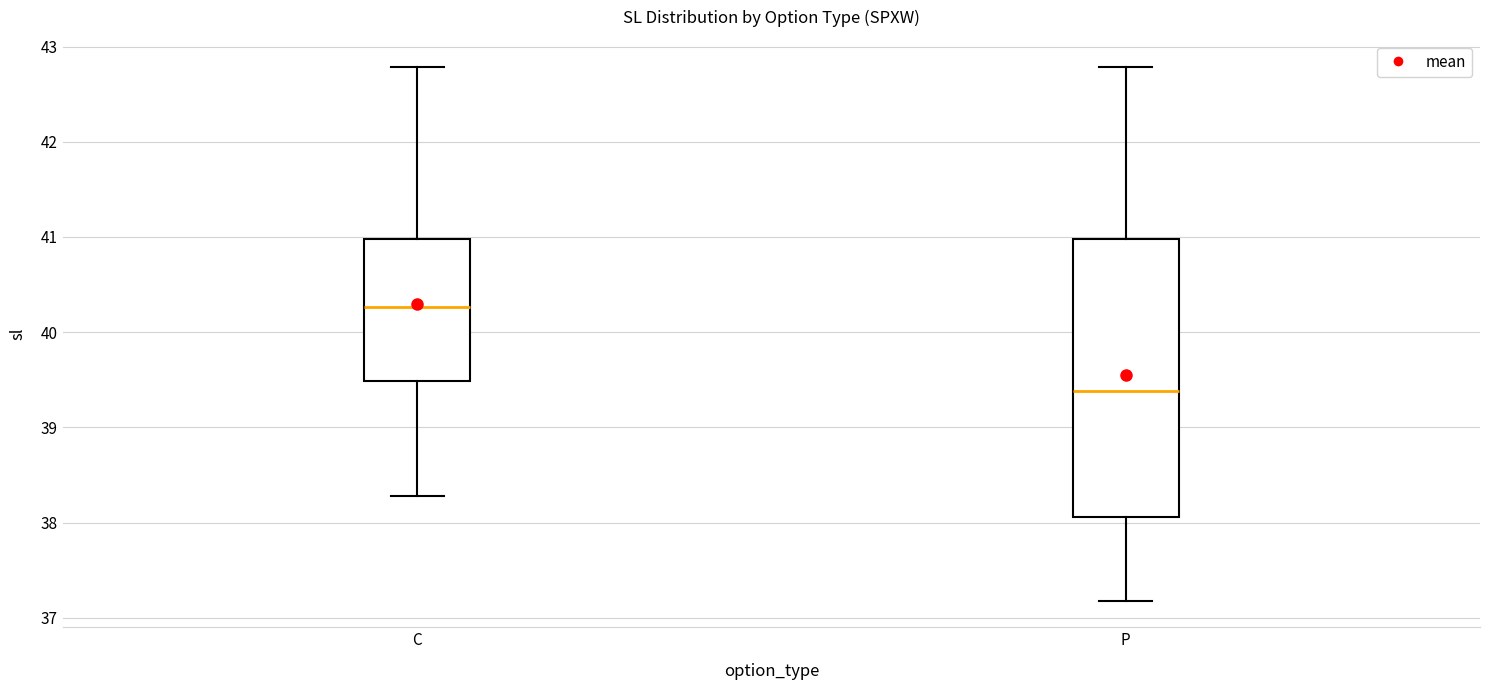

Comparing the boxes themselves (not the whiskers), which one is the tallest?

P